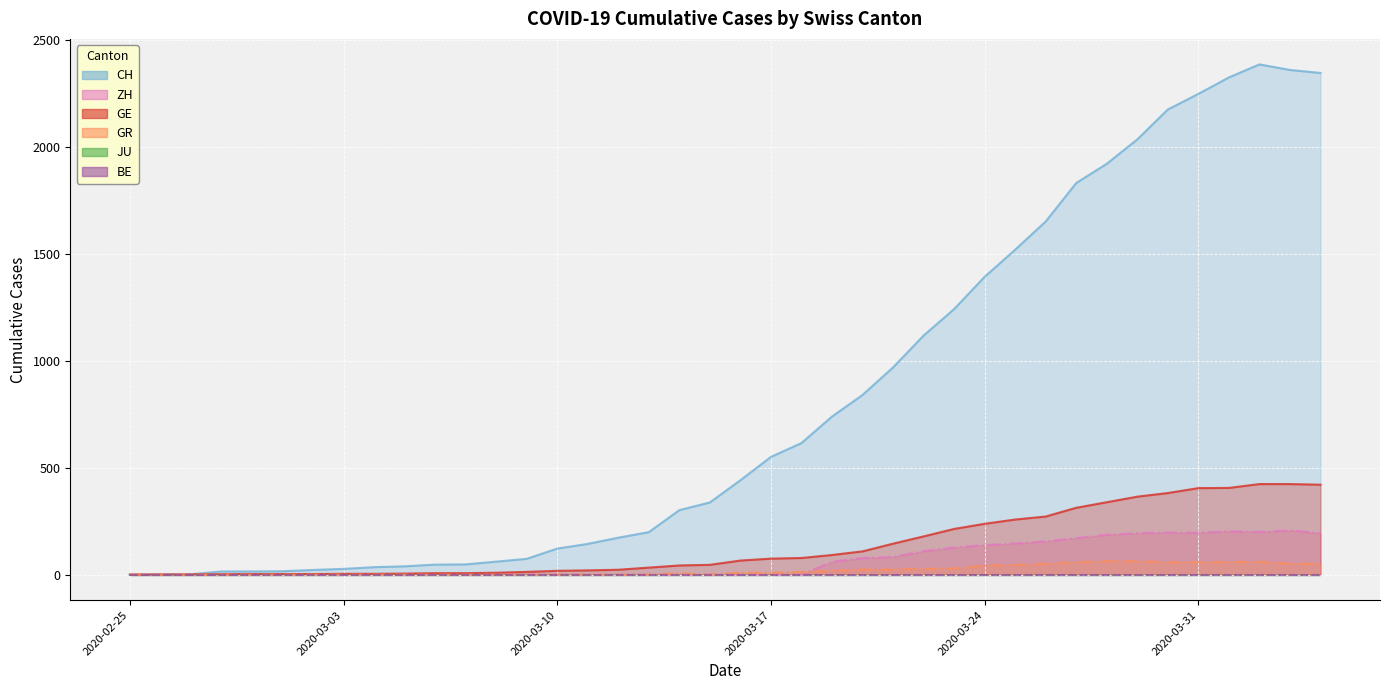

What is the spread (max minus min) of values at 2020-03-17?

551